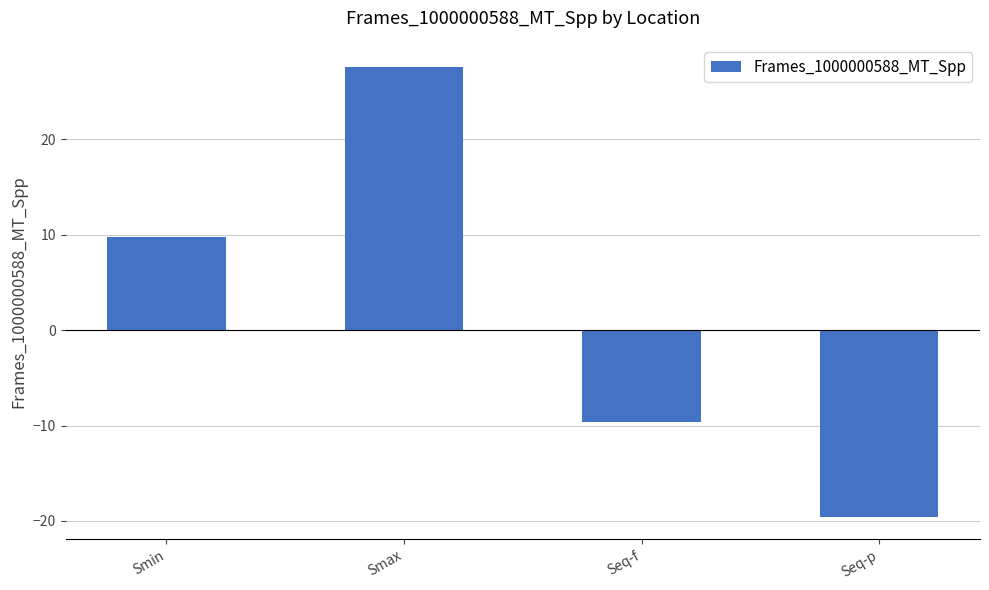

What is the maximum value shown in the chart?

27.6